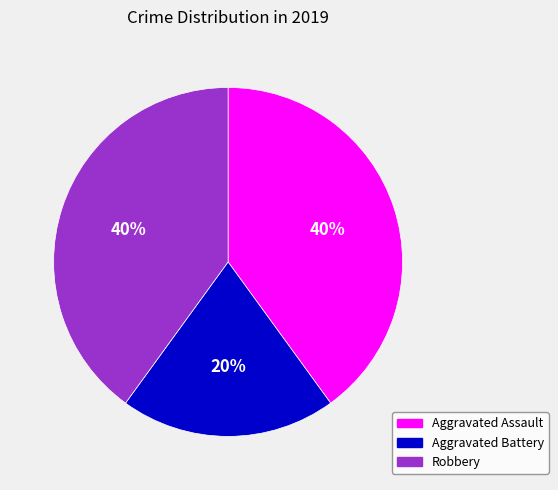

To the nearest percent, what portion does Aggravated Assault represent?

40%